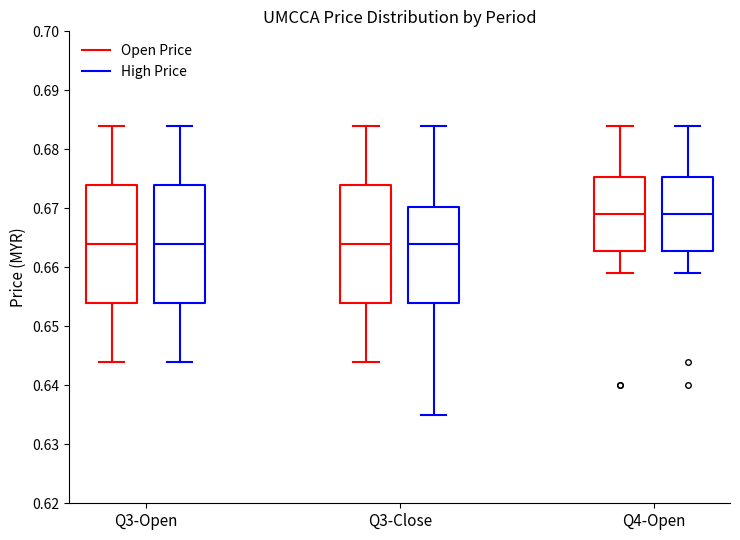

Reading left to right, transcribe this box plot: for each box, give where its median line is, the range the box spans, and where its two whiskers end, as read against the y-axis. The values are not printed on the chart, so give them approximately, as read against the axis.

Q3-Open (Open Price): median 0.664, box 0.654 to 0.674, whiskers 0.644 to 0.684
Q3-Open (High Price): median 0.664, box 0.654 to 0.674, whiskers 0.644 to 0.684
Q3-Close (Open Price): median 0.664, box 0.654 to 0.674, whiskers 0.644 to 0.684
Q3-Close (High Price): median 0.664, box 0.654 to 0.670, whiskers 0.635 to 0.684
Q4-Open (Open Price): median 0.669, box 0.663 to 0.675, whiskers 0.659 to 0.684
Q4-Open (High Price): median 0.669, box 0.663 to 0.675, whiskers 0.659 to 0.684